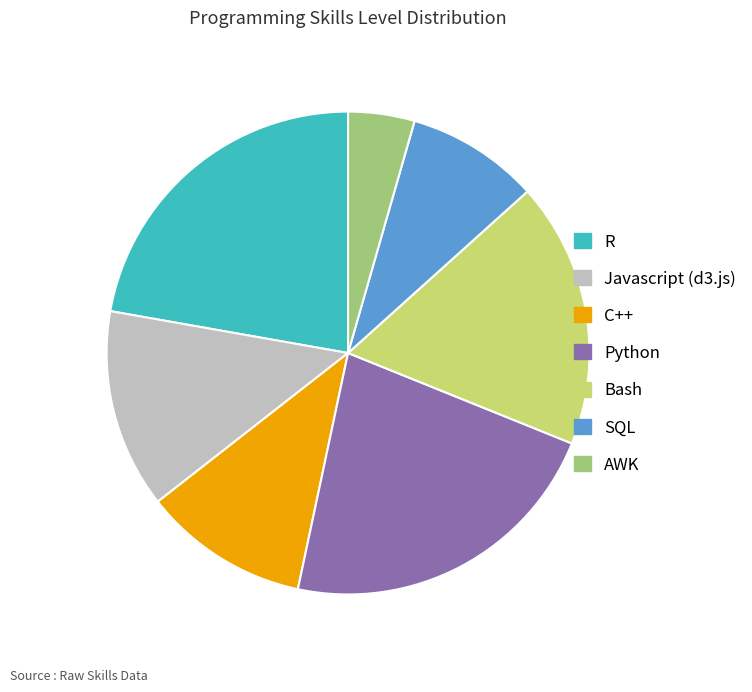

Is there a majority slice in this chart?

No